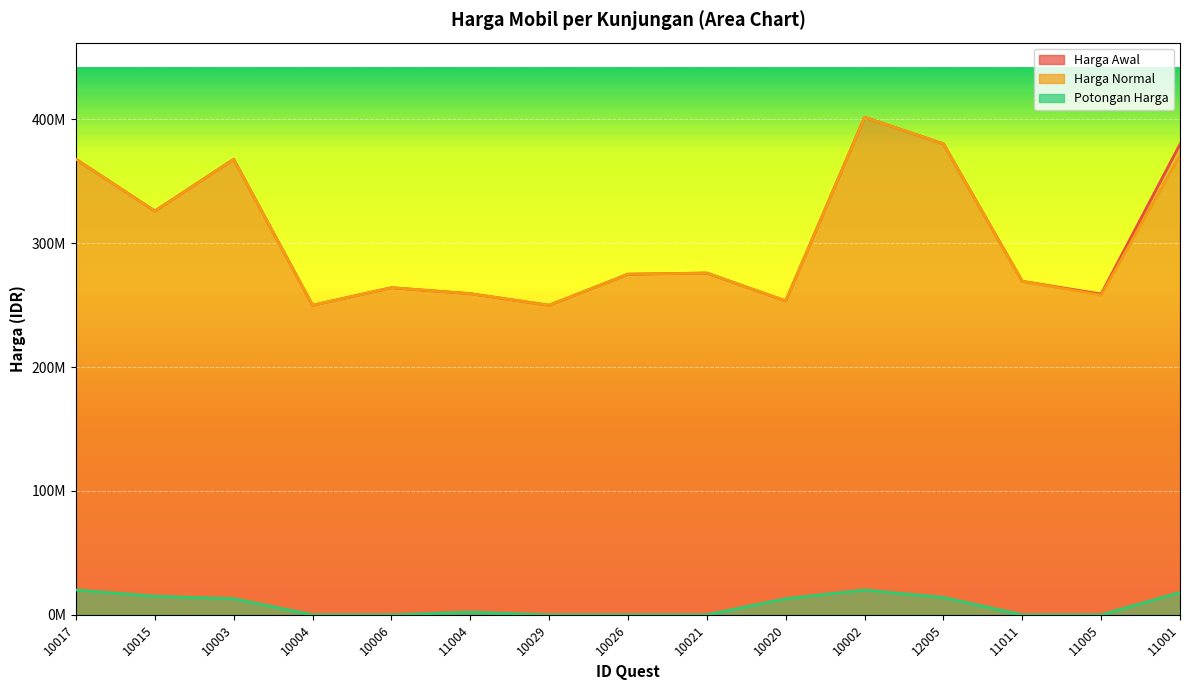

Where does the Harga Normal series first go above 275000000?

10017